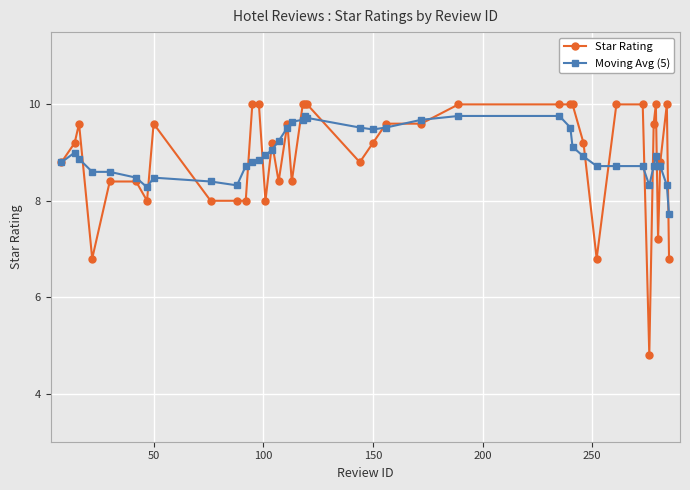

What is the lowest value of the Moving Avg (5) series?

7.7